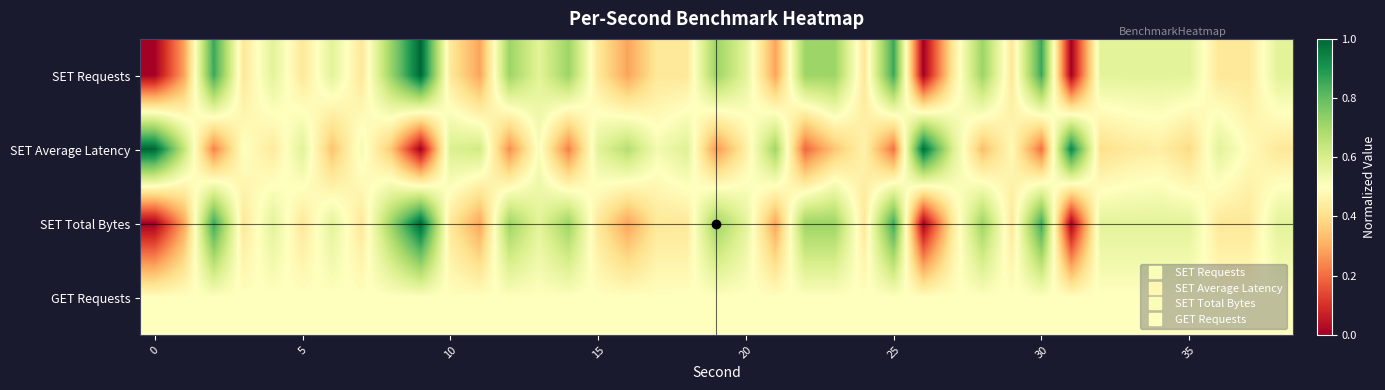

Reading left to right, extract all data points from this chart.

SET Requests: 0.0	0.3	0.9	0.4	0.6	0.4	0.6	0.4	0.7	1.0	0.4	0.3	0.7	0.6	0.7	0.4	0.3	0.4	0.4	0.7	0.6	0.3	0.7	0.7	0.4	0.9	0.0	0.4	0.7	0.4	0.9	0.0	0.6	0.6	0.6	0.6	0.4	0.4	0.6
SET Average Latency: 1.0	0.6	0.2	0.5	0.4	0.6	0.3	0.5	0.4	0.0	0.6	0.6	0.3	0.5	0.2	0.6	0.7	0.5	0.6	0.3	0.4	0.7	0.2	0.3	0.5	0.2	1.0	0.6	0.3	0.5	0.2	0.9	0.4	0.4	0.4	0.4	0.6	0.5	0.4
SET Total Bytes: 0.0	0.3	0.9	0.4	0.6	0.4	0.6	0.4	0.7	1.0	0.4	0.3	0.7	0.6	0.7	0.4	0.3	0.4	0.4	0.7	0.6	0.3	0.7	0.7	0.4	0.9	0.0	0.4	0.7	0.4	0.9	0.0	0.6	0.6	0.6	0.6	0.4	0.4	0.6
GET Requests: 0.5	0.5	0.5	0.5	0.5	0.5	0.5	0.5	0.5	0.5	0.5	0.5	0.5	0.5	0.5	0.5	0.5	0.5	0.5	0.5	0.5	0.5	0.5	0.5	0.5	0.5	0.5	0.5	0.5	0.5	0.5	0.5	0.5	0.5	0.5	0.5	0.5	0.5	0.5